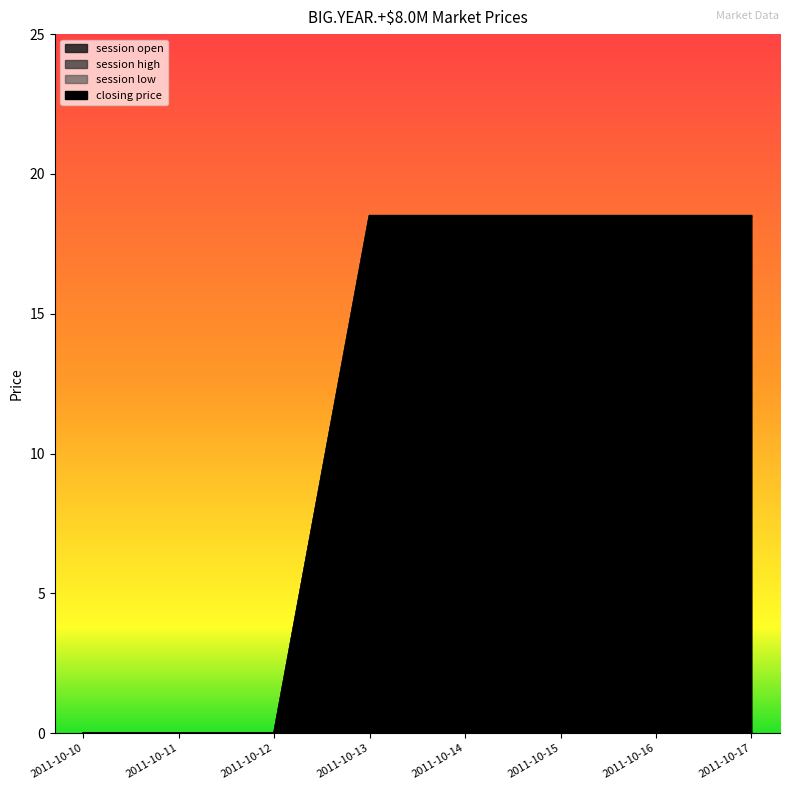

Does the chart have visible grid lines?

No